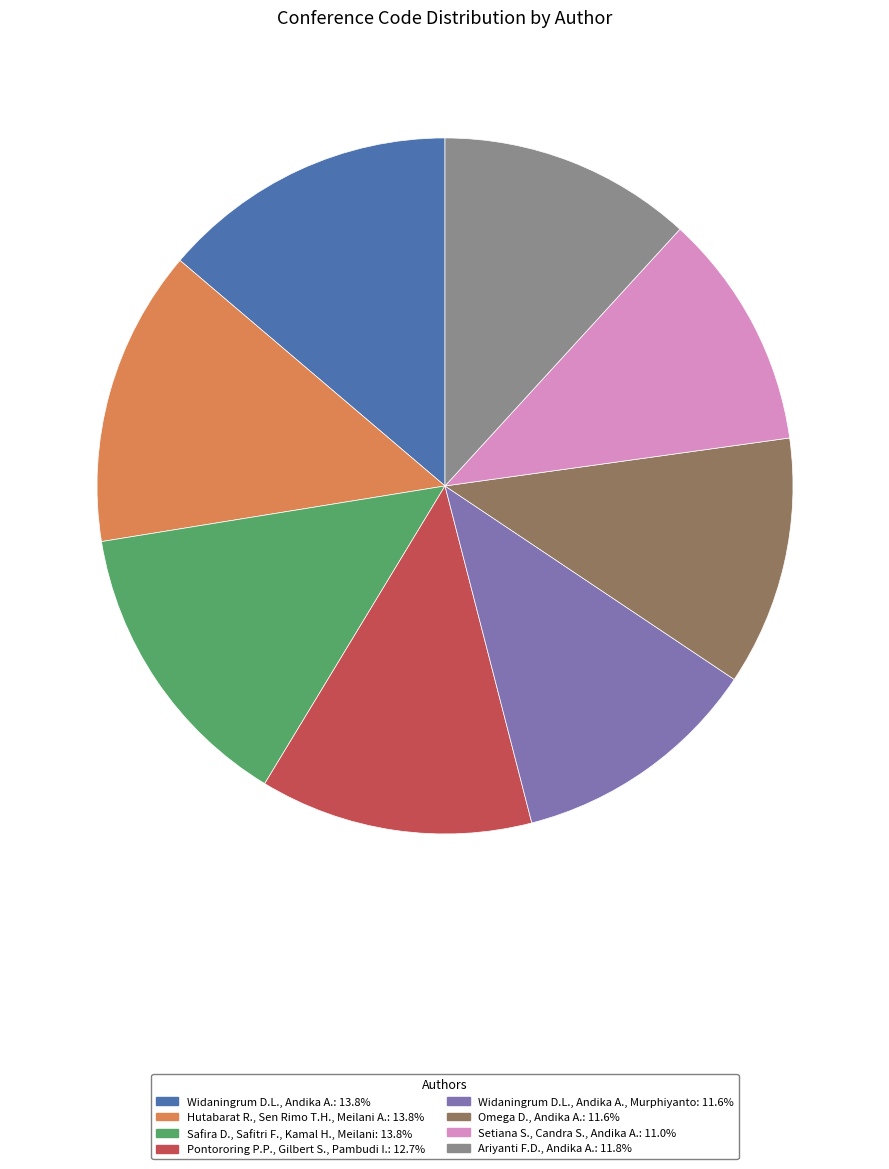

Is there any slice that represents more than half of the pie?

No